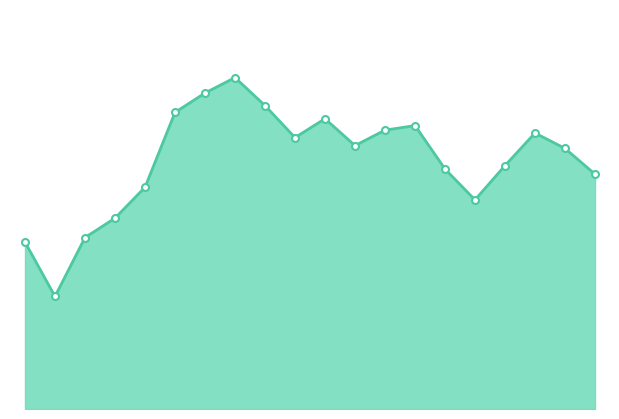

How many points are lower than both their immediate neighbors (excluding endpoints)?

4